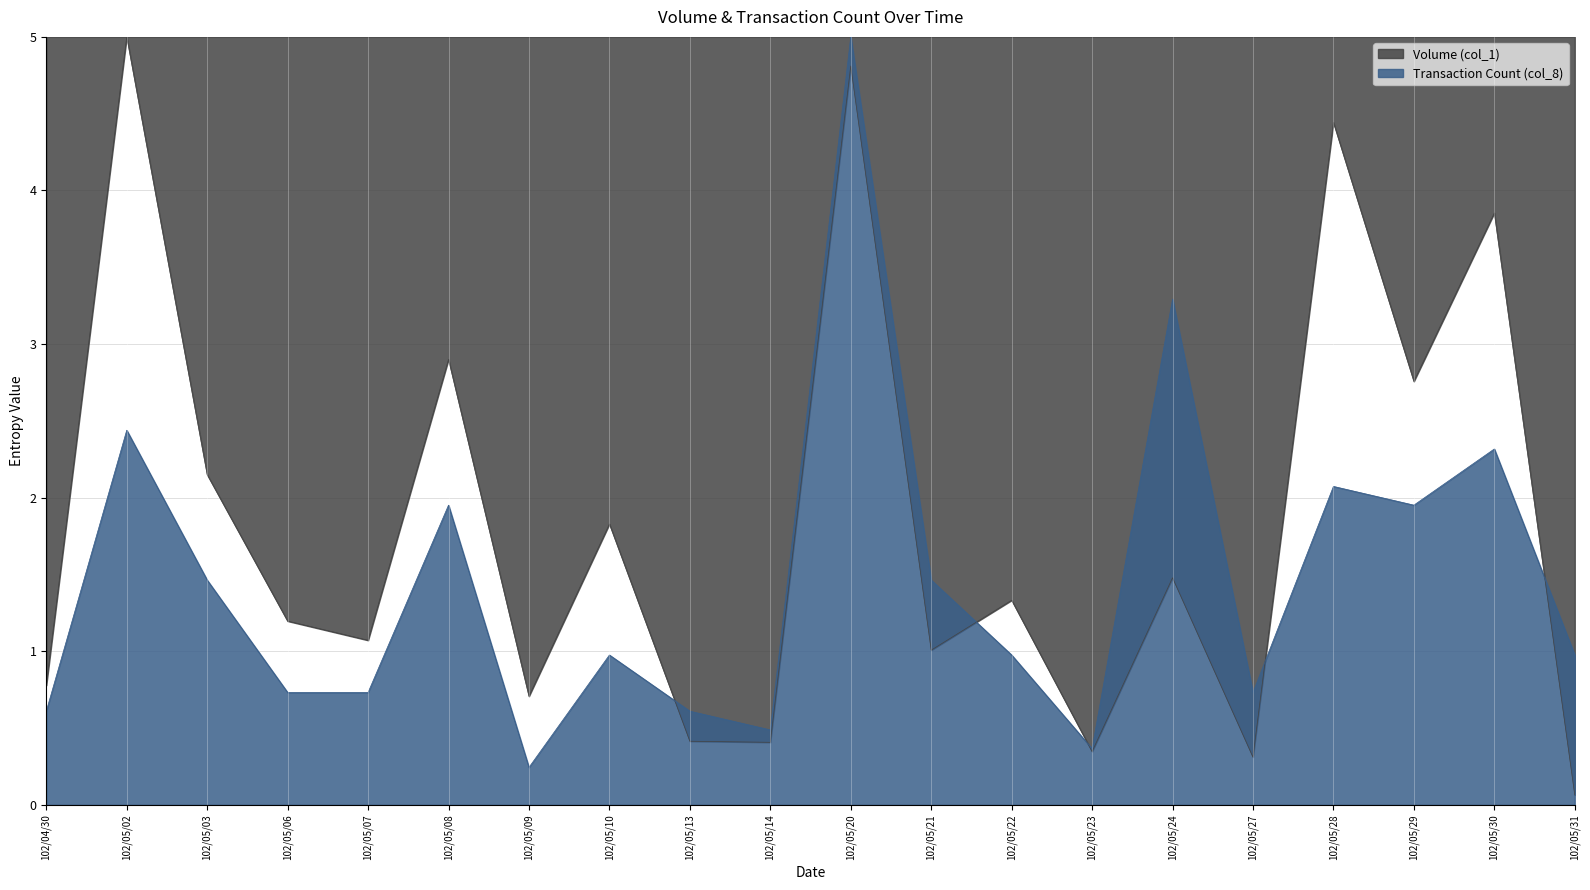

Which series changed the most between 102/05/14 and 102/05/22?

Volume (col_1)